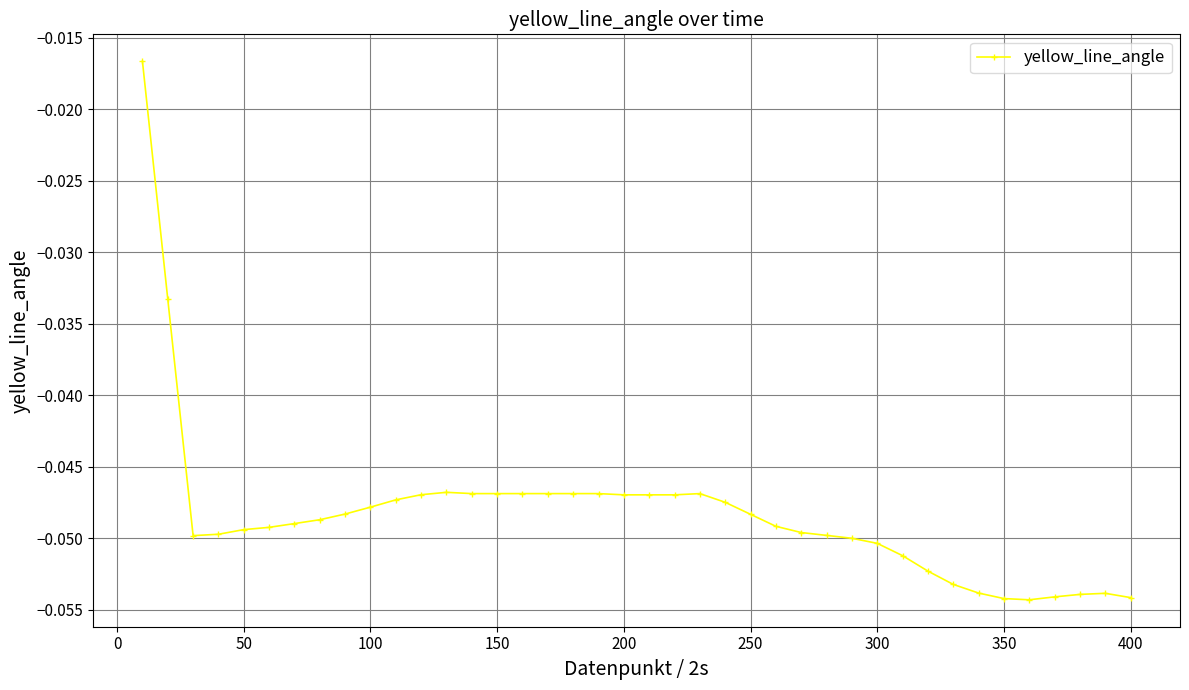

What is the sum of all values?

-1.9